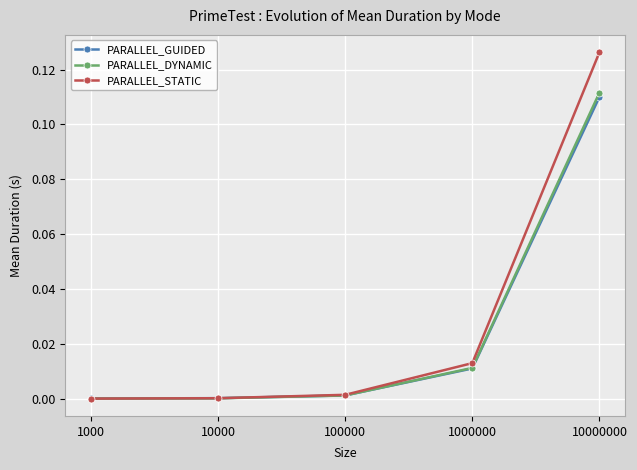

The PARALLEL_GUIDED series shows 0.0 at 100000. True or false?

True